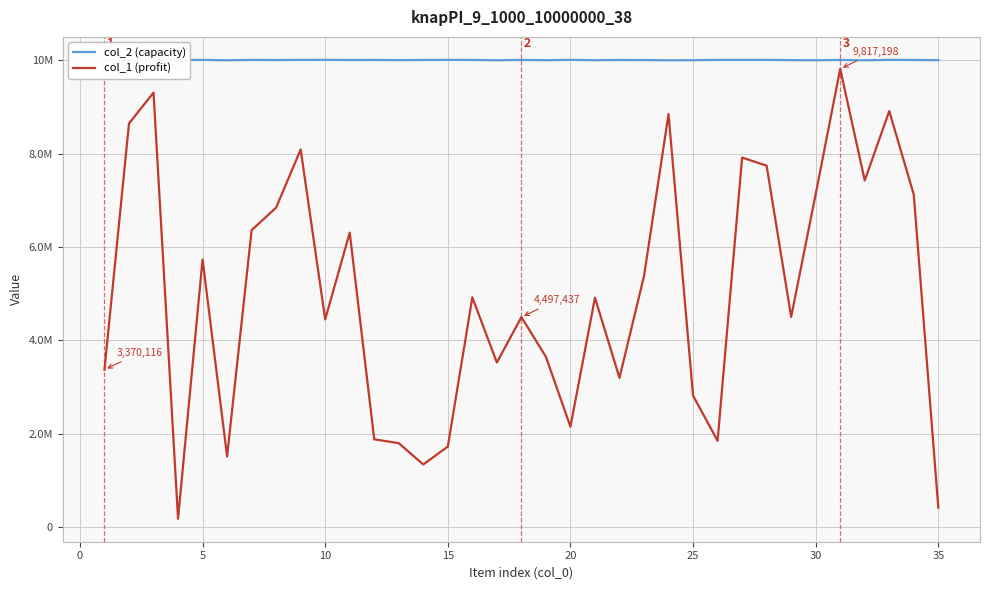

Does the chart display data point markers on the line(s)?

No